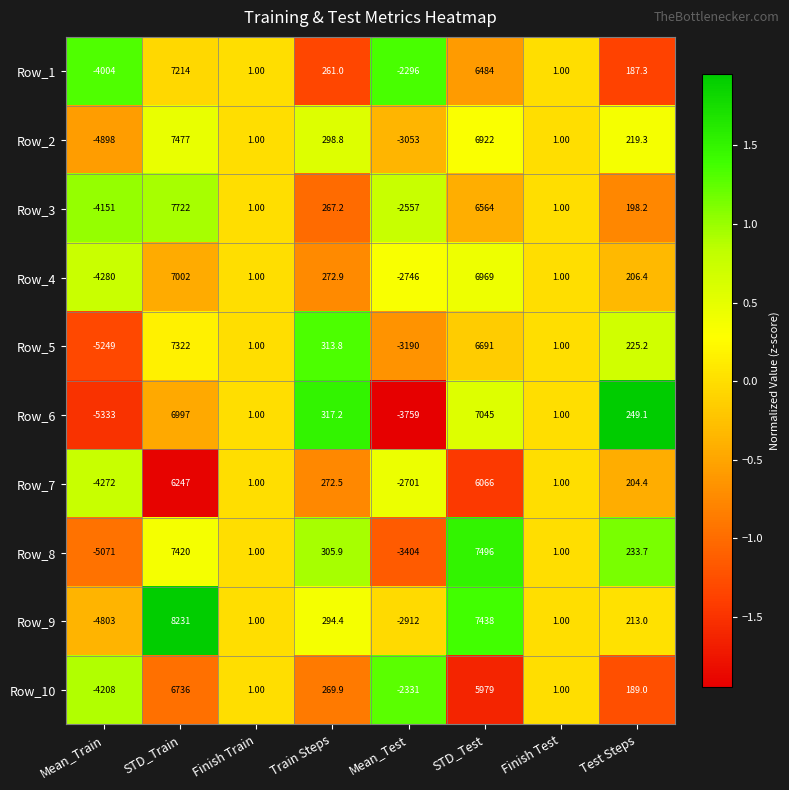

Is the value of Row_9 at Train Steps greater than the value of Row_8 at Finish Train?

Yes